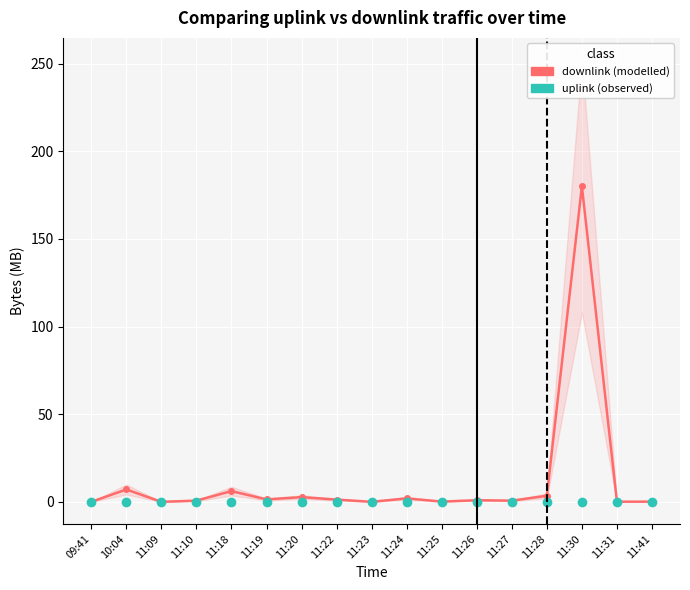

Which series has the largest total across all categories?

downlink (modelled)